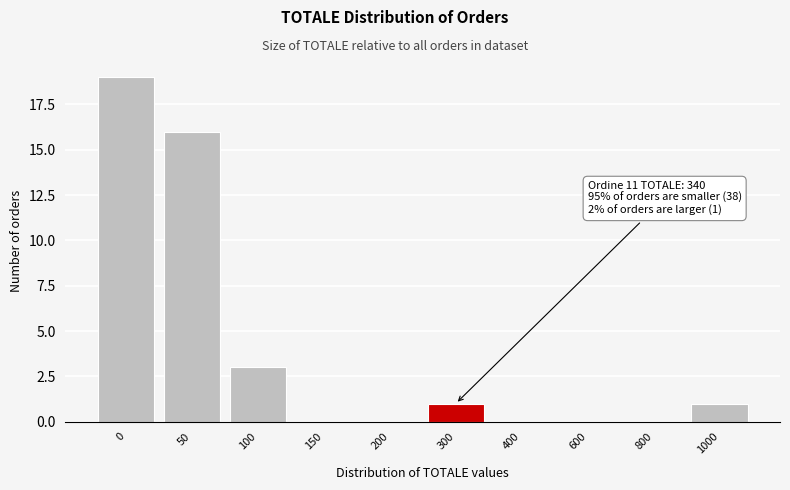

Reading left to right, transcribe all the data shown in this chart.

0=19	50=16	100=3	150=0	200=0	300=1	400=0	600=0	800=0	1000=1